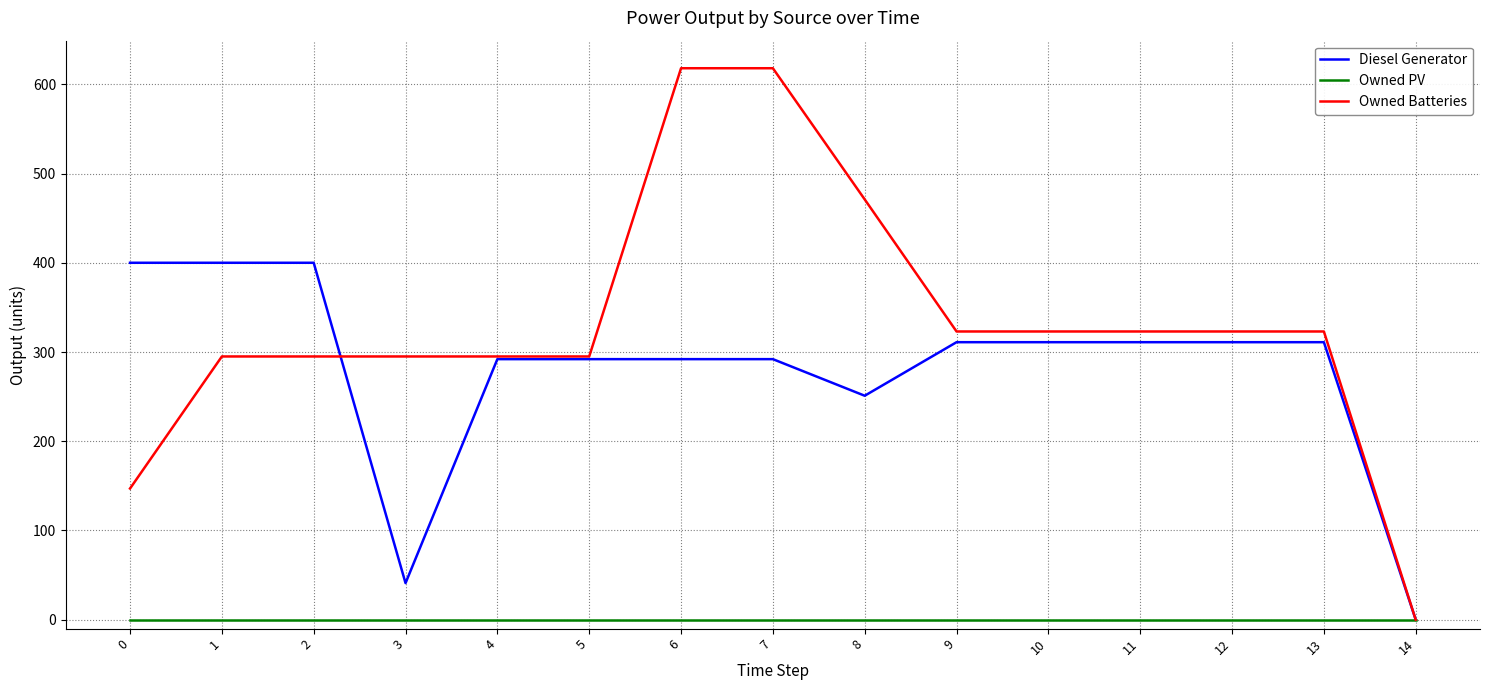

Reading left to right, extract all data points from this chart.

Diesel Generator: 400	400	400	41	292	292	292	292	251	311	311	311	311	311	0
Owned PV: 0	0	0	0	0	0	0	0	0	0	0	0	0	0	0
Owned Batteries: 147	295	295	295	295	295	618	618	471	323	323	323	323	323	0